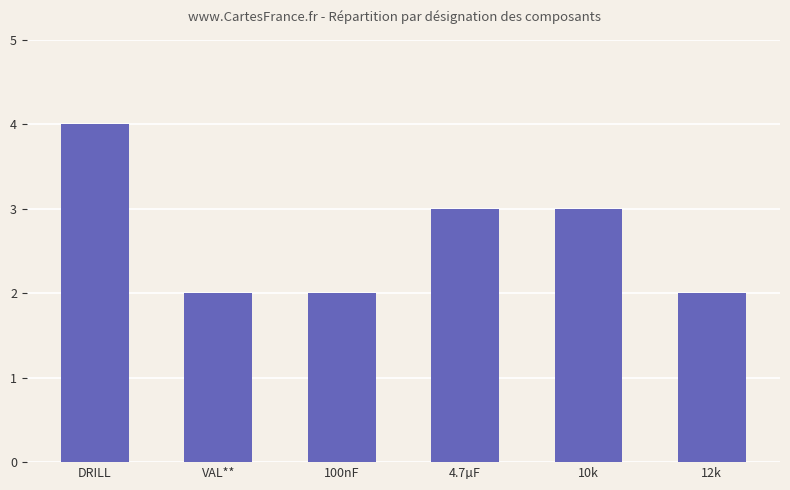

Are the bars horizontal?

No